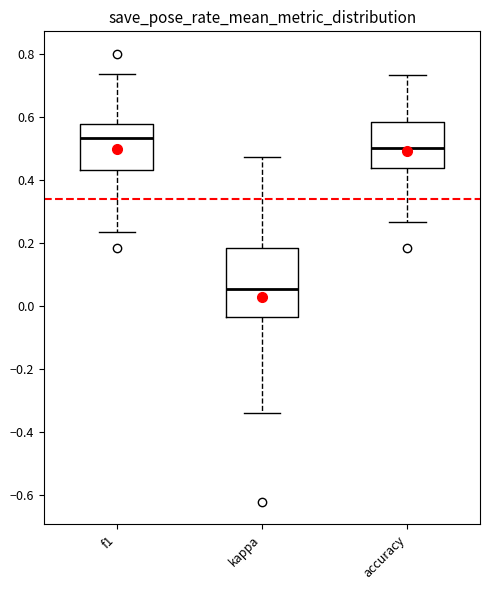

Reading left to right, transcribe this box plot: for each box, give where its median line is, the range the box spans, and where its two whiskers end, as read against the y-axis. The values are not printed on the chart, so give them approximately, as read against the axis.

f1: median 0.54, box 0.42 to 0.58, whiskers 0.24 to 0.74
kappa: median 0.06, box -0.04 to 0.18, whiskers -0.34 to 0.48
accuracy: median 0.50, box 0.44 to 0.58, whiskers 0.26 to 0.74